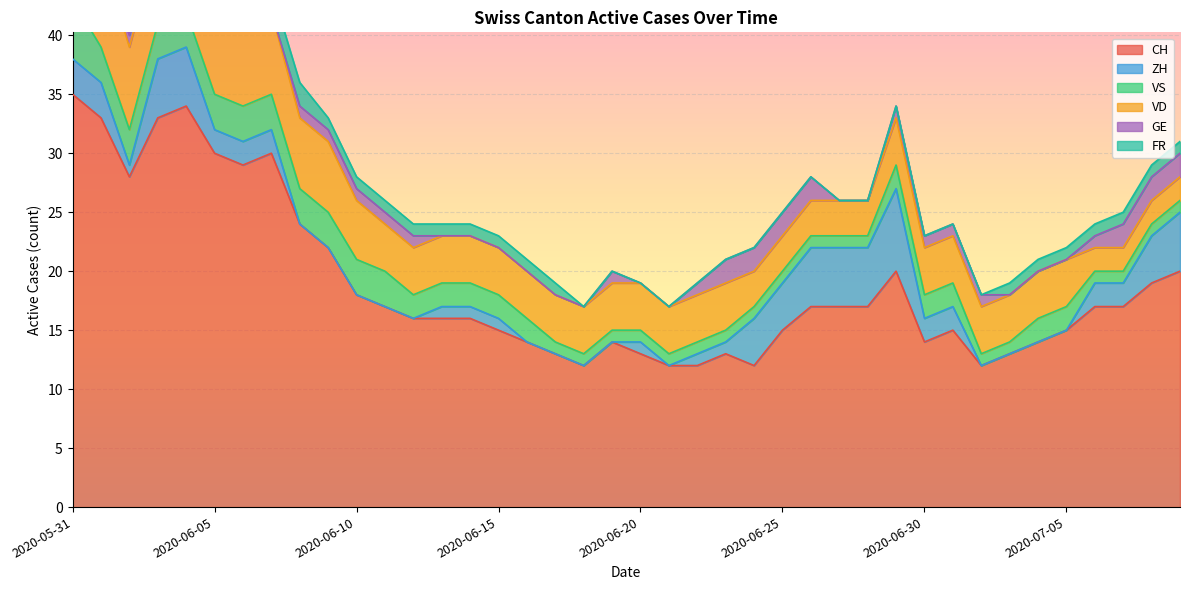

True or false: FR has more than 0 interior local peaks.

False